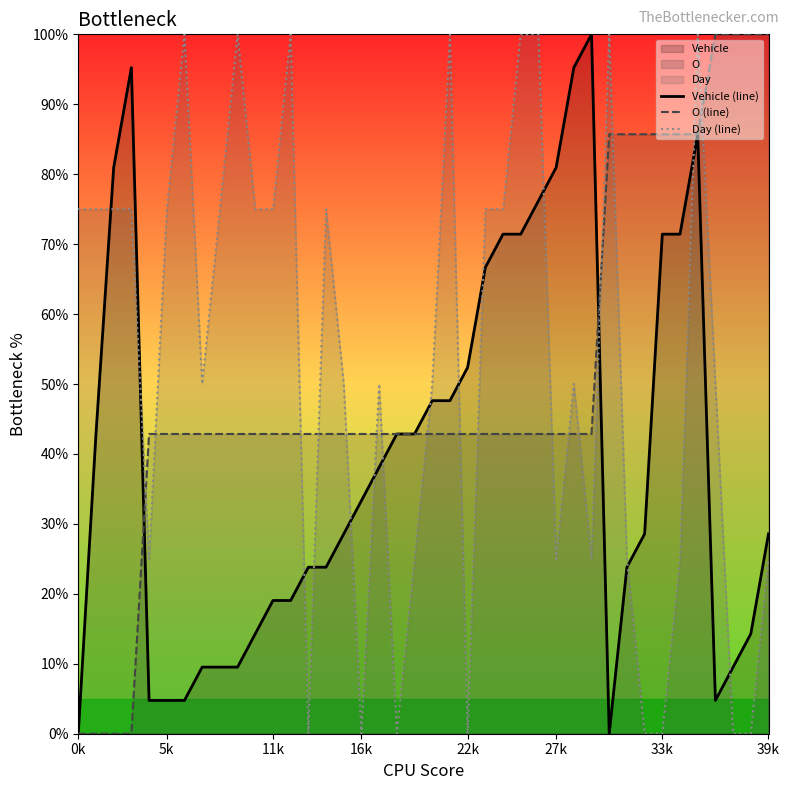

What is the total value across all series at 11k?

136.9